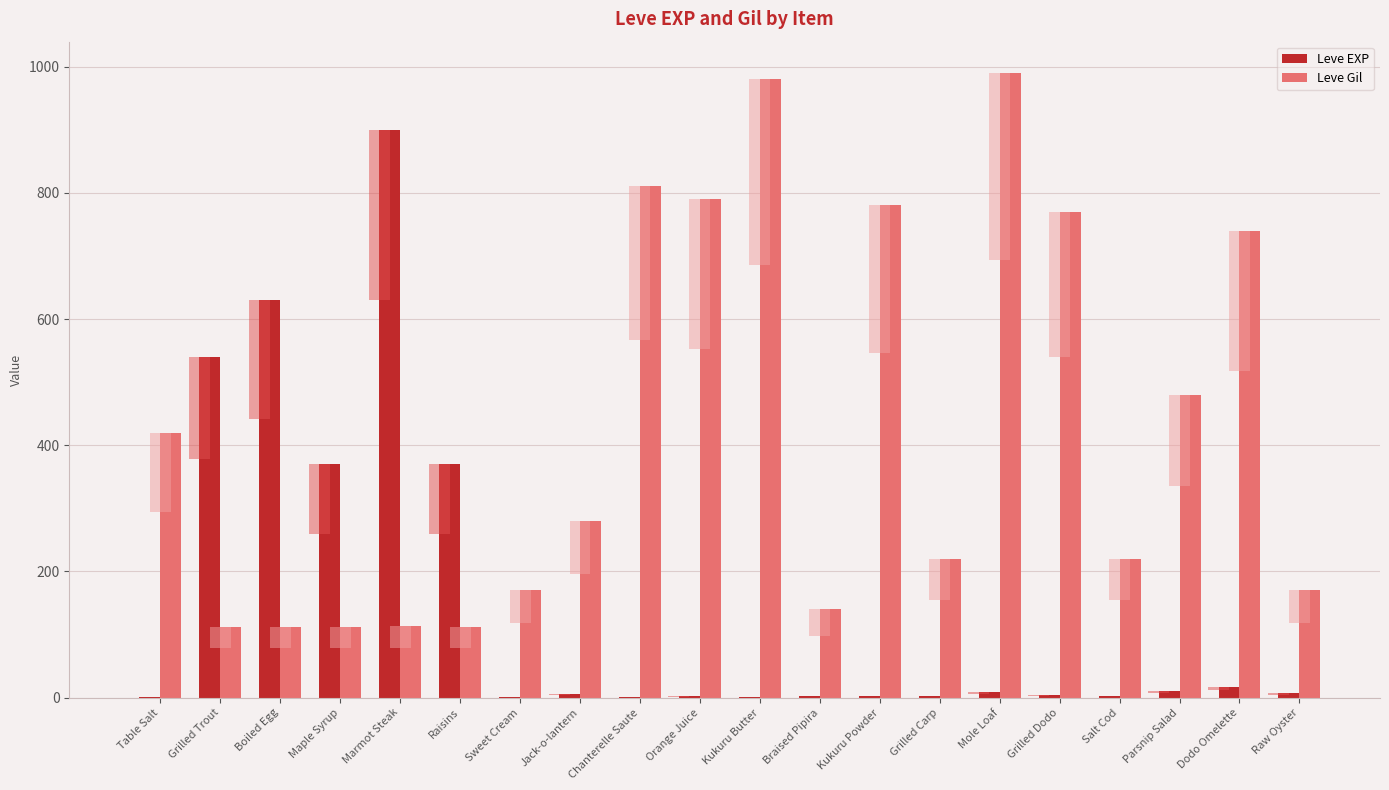

At which category is the sum across all series the highest?

Marmot Steak